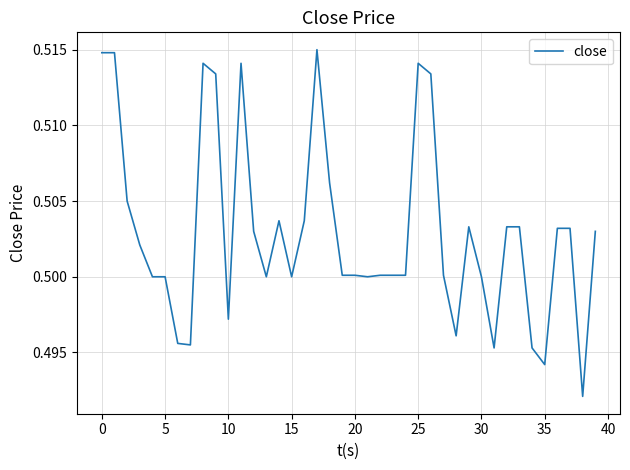

Reading left to right, transcribe all the data shown in this chart.

0.5	0.5	0.5	0.5	0.5	0.5	0.5	0.5	0.5	0.5	0.5	0.5	0.5	0.5	0.5	0.5	0.5	0.5	0.5	0.5	0.5	0.5	0.5	0.5	0.5	0.5	0.5	0.5	0.5	0.5	0.5	0.5	0.5	0.5	0.5	0.5	0.5	0.5	0.5	0.5